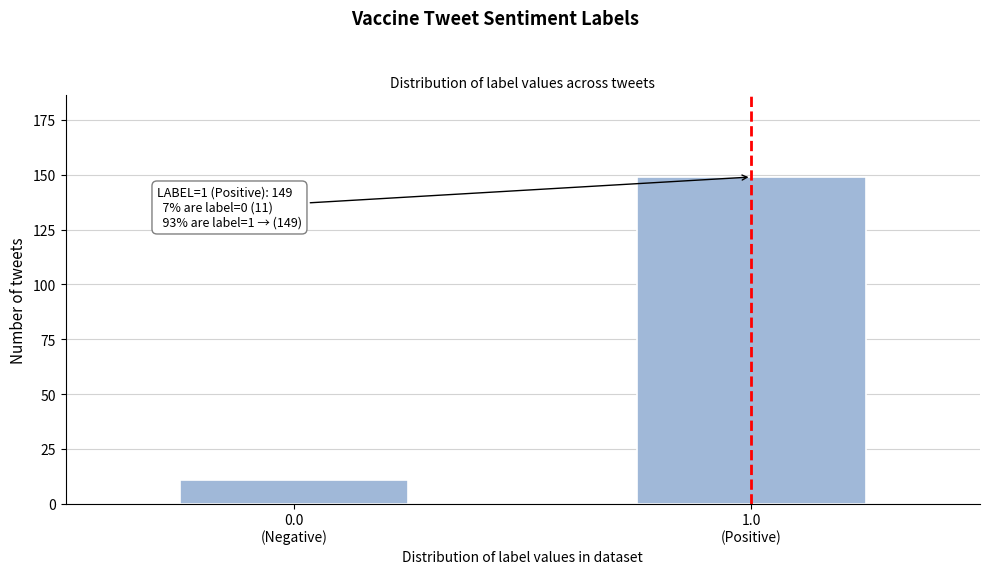

Reading left to right, list all the values displayed in this chart.

11	149